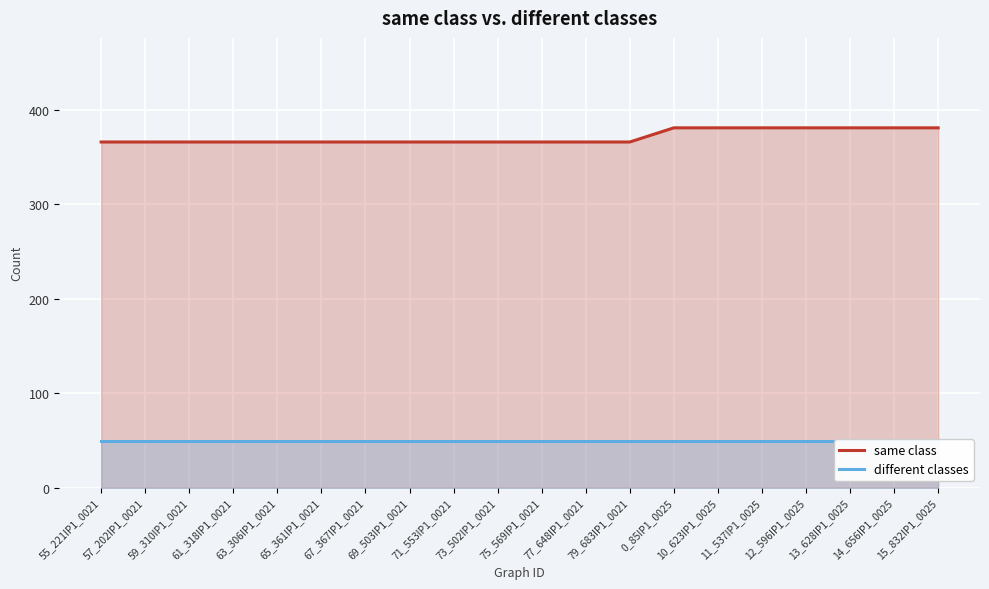

What is the value of the different classes point at the 7th from the left?

49